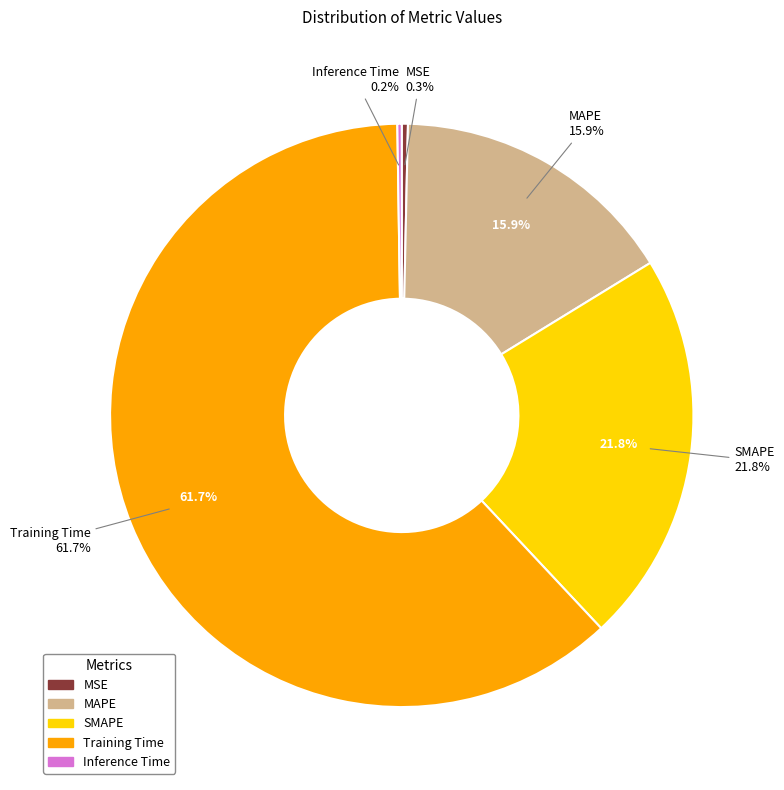

Do MSE and MAPE together represent more than half of the pie?

No